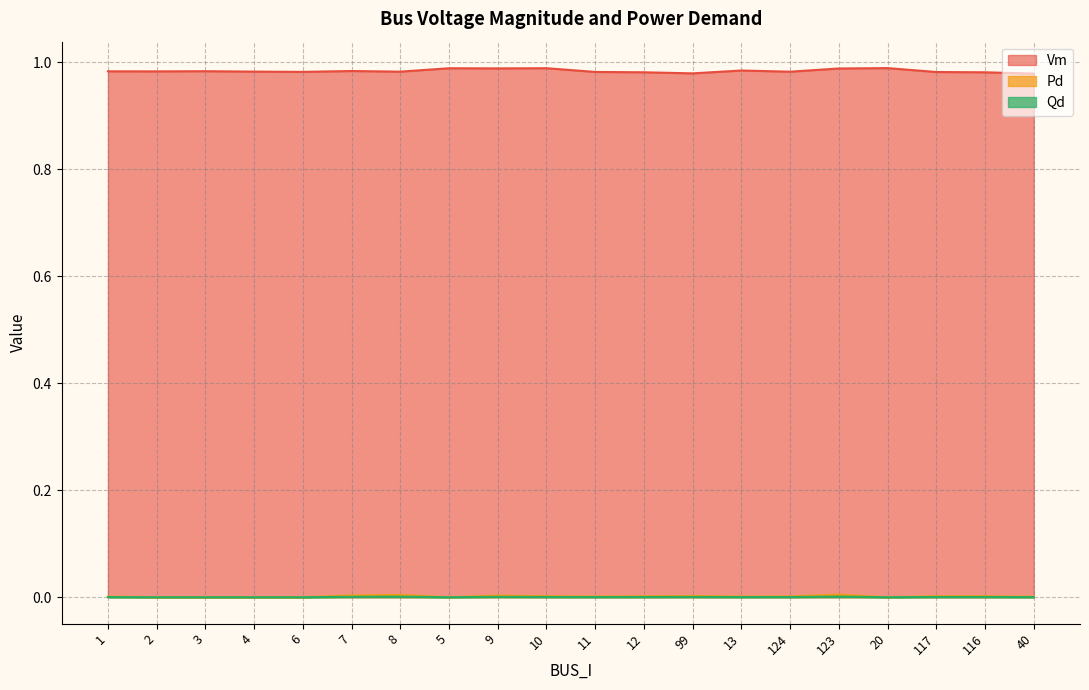

Is it true that Pd equals 0.0 at 5?

True